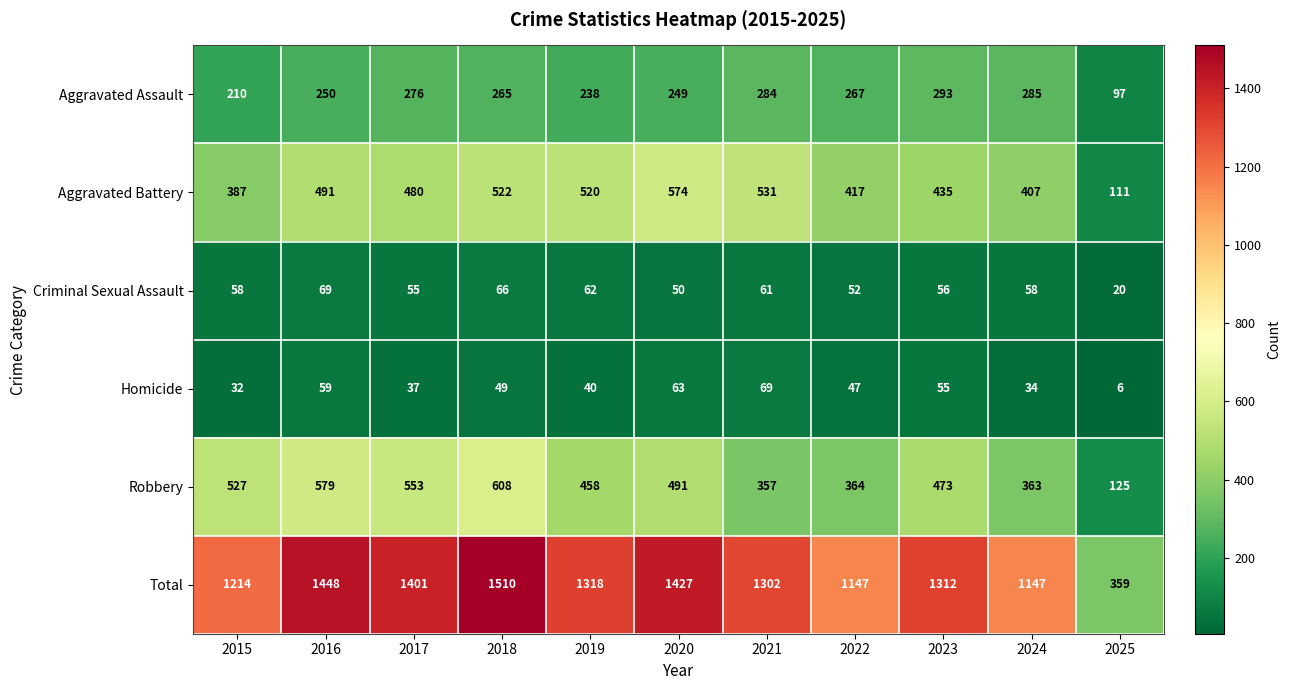

Count the number of categories in the chart.

11